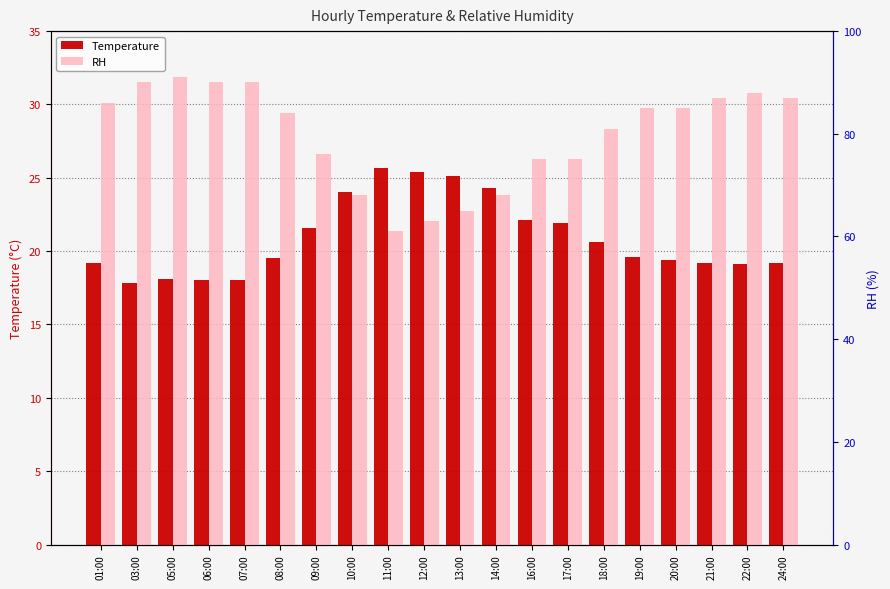

Is the value of RH at 16:00 greater than the value of Temperature at 12:00?

Yes